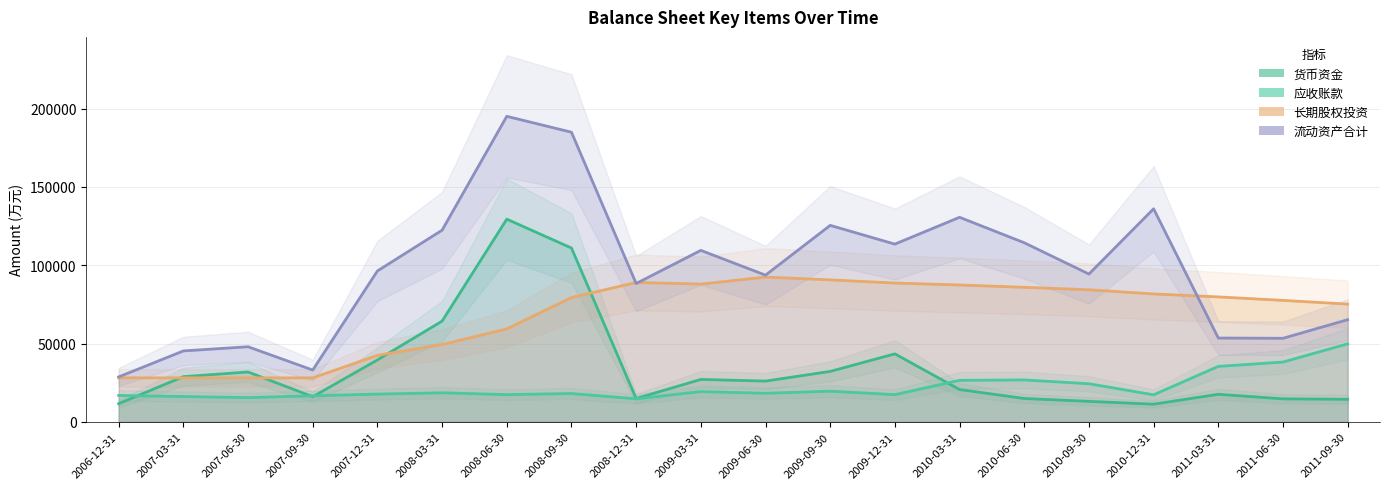

Which series changed the most between 2010-09-30 and 2010-12-31?

流动资产合计